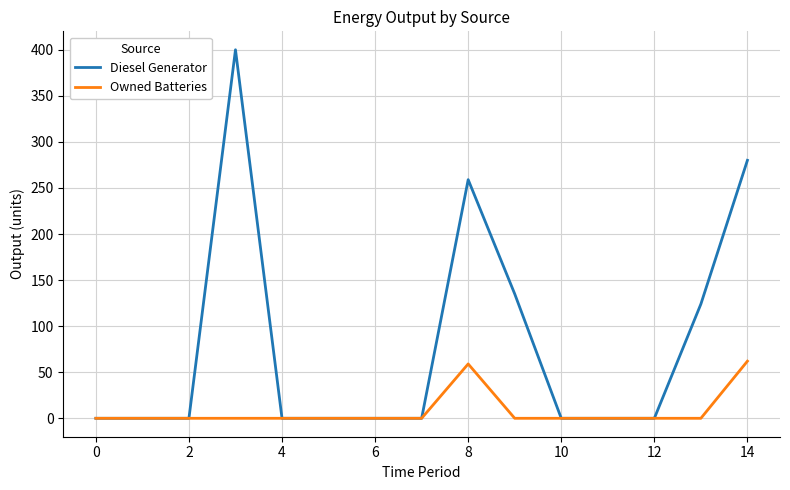

How many lines are shown in the chart?

2